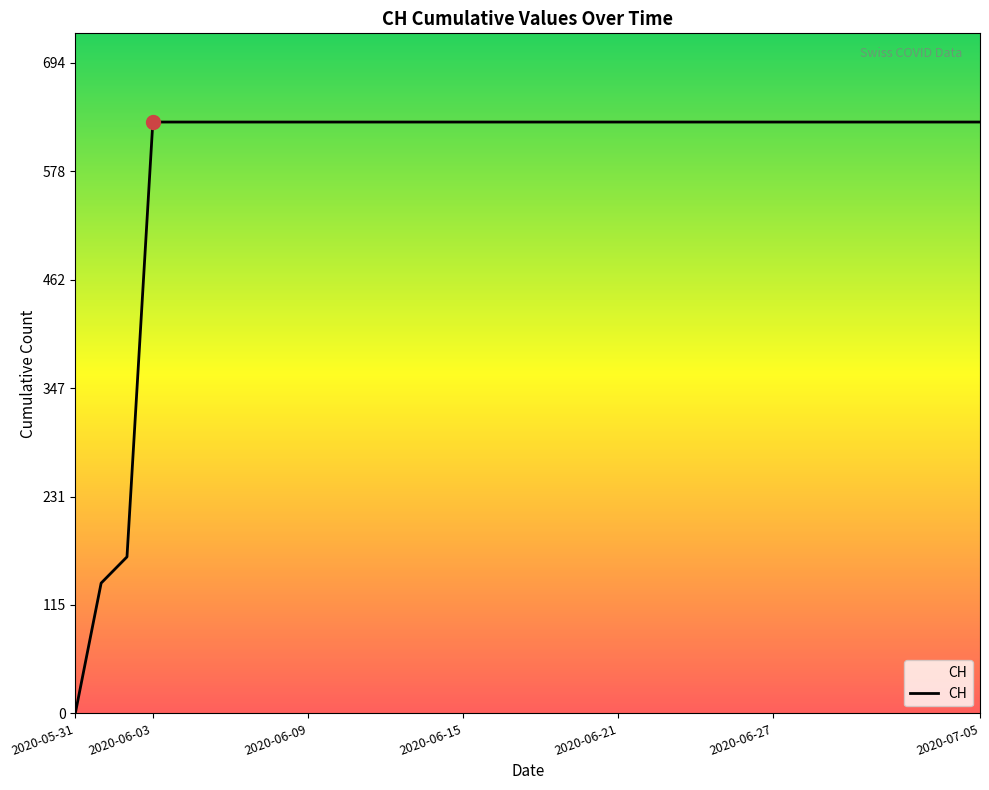

What is the difference between the maximum and minimum values?

631